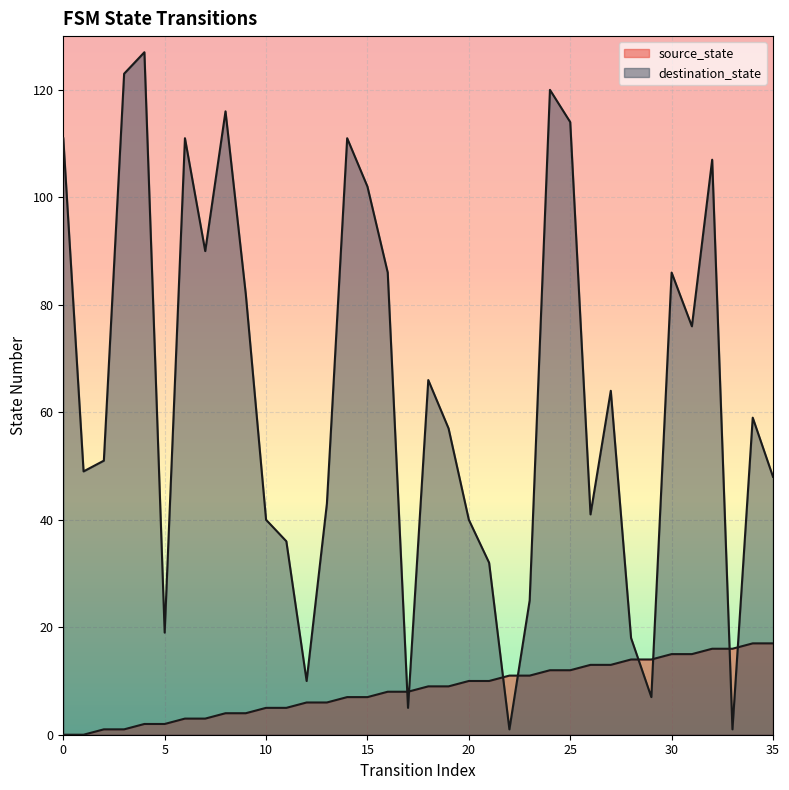

Which series ends up on top after the final intersection of destination_state and source_state?

destination_state